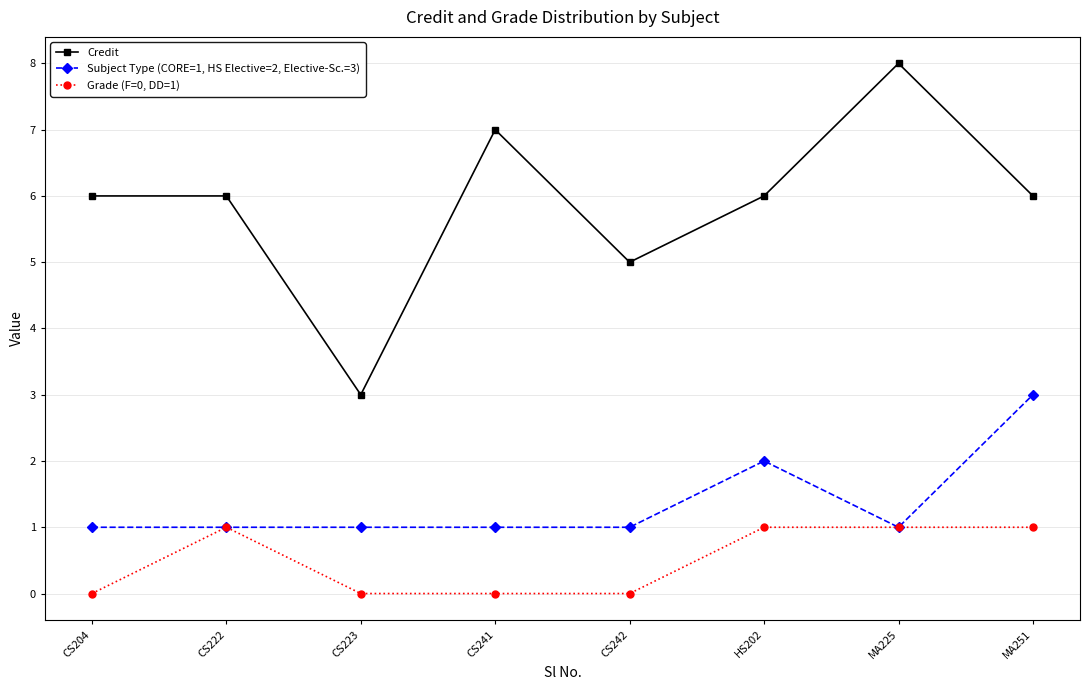

Count the number of categories in the chart.

8